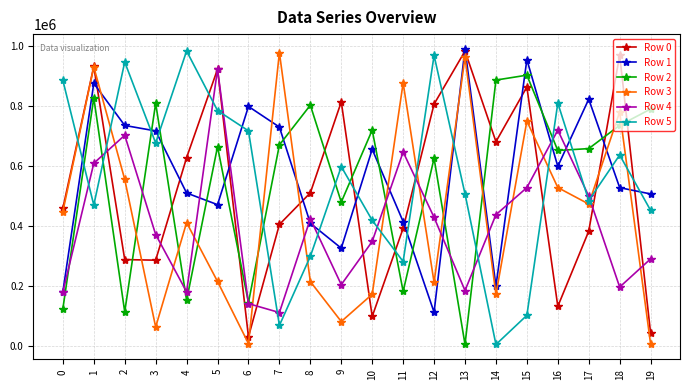

True or false: Row 5 has more than 0 interior local peaks.

True